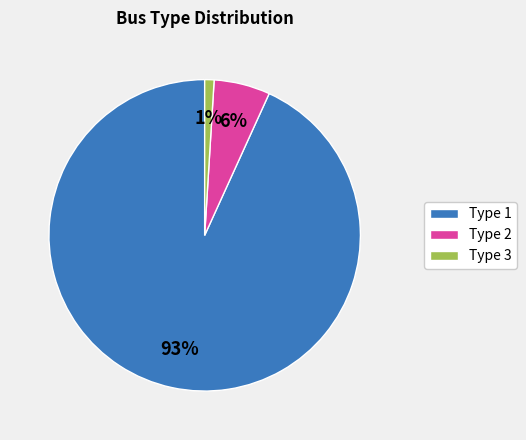

Rank the categories by value from lowest to highest.

Type 3, Type 2, Type 1